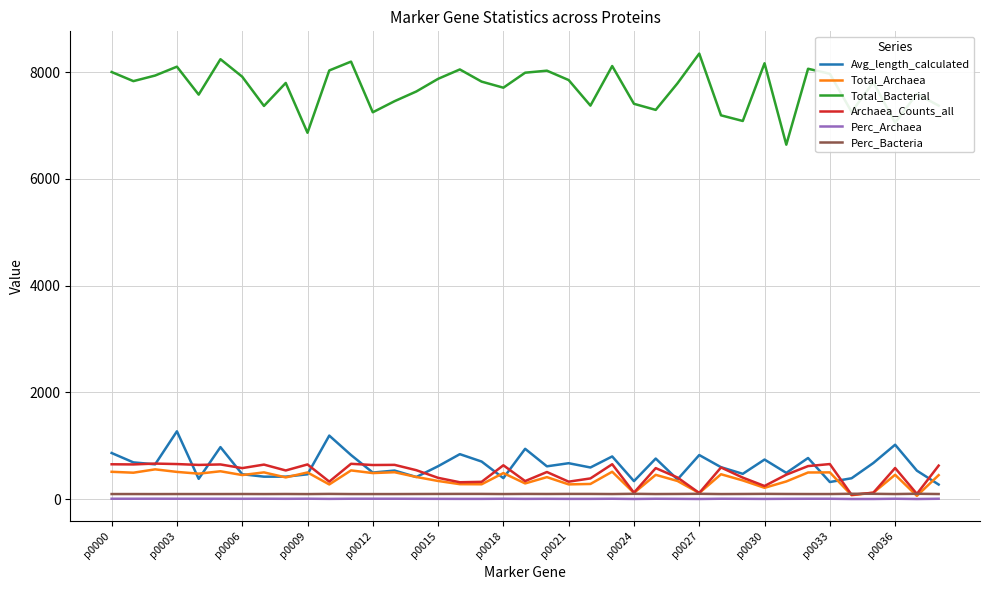

Which series has the widest spread of values?

Total_Bacterial